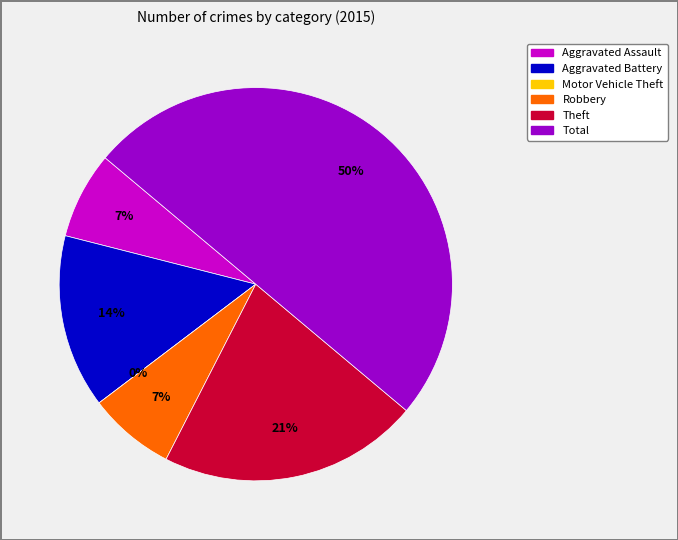

Combined, what portion of the pie is Total and Aggravated Assault?

57.1%